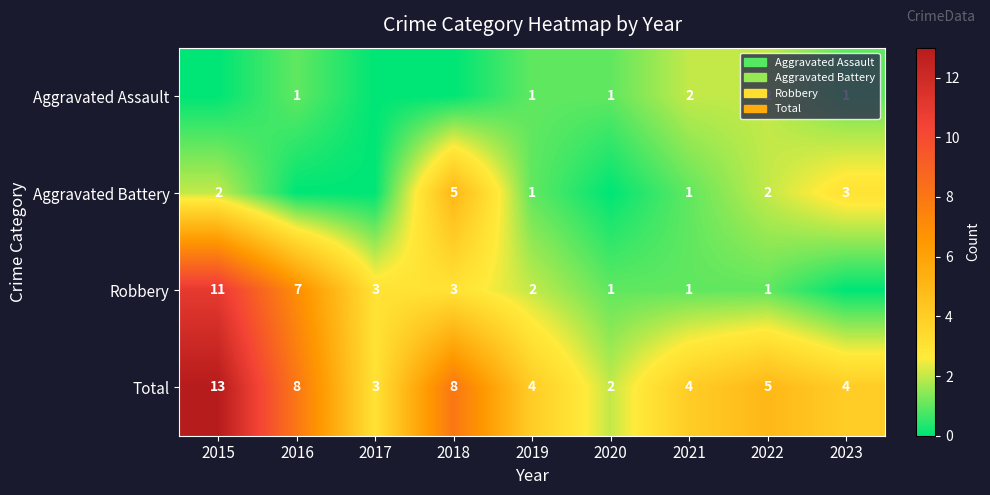

What is the total value across all series at 2022?

10